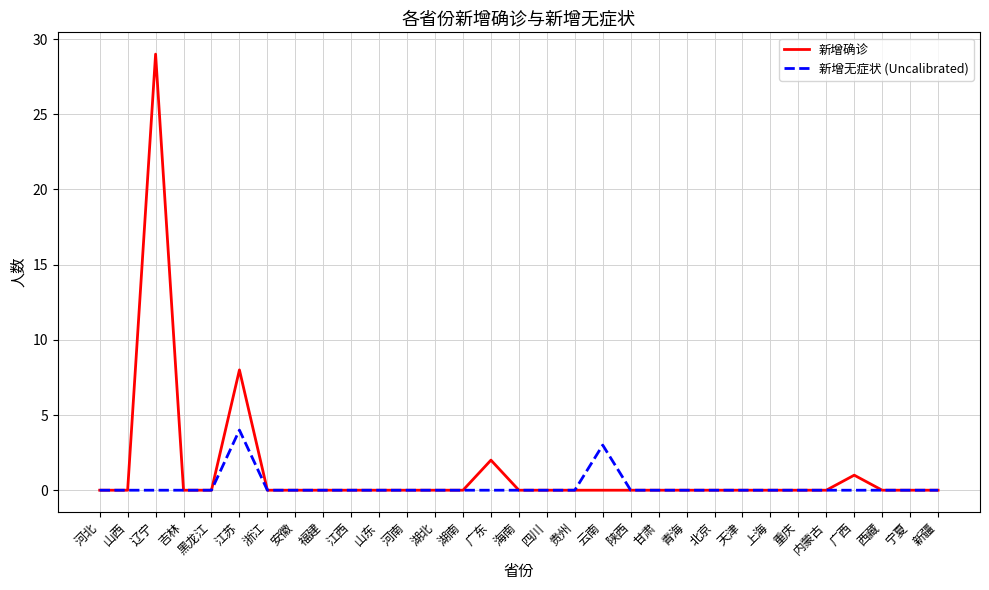

Which series has the largest total across all categories?

新增确诊